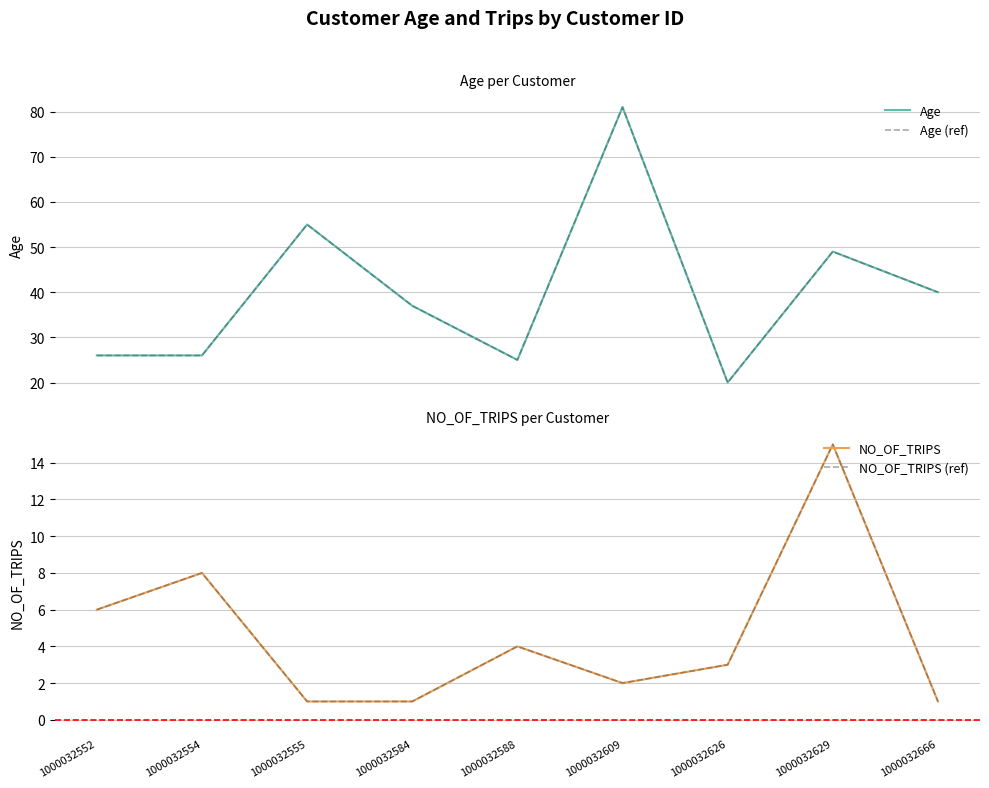

At which label is NO_OF_TRIPS (ref) closest to 8?

1000032554